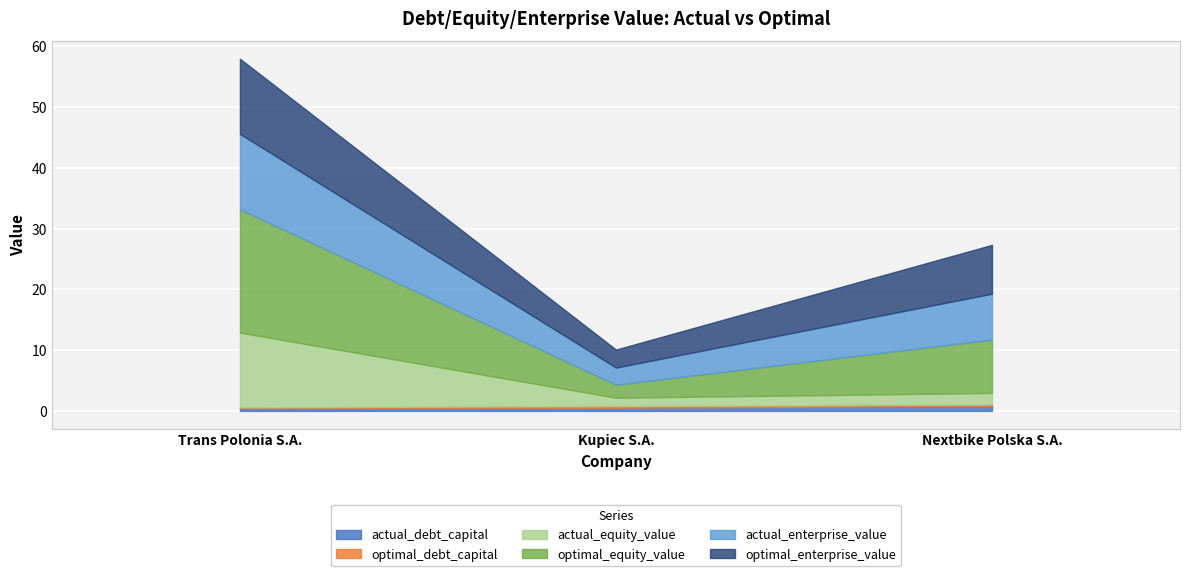

Is the value of actual_debt_capital at Nextbike Polska S.A. greater than the value of actual_equity_value at Nextbike Polska S.A.?

No